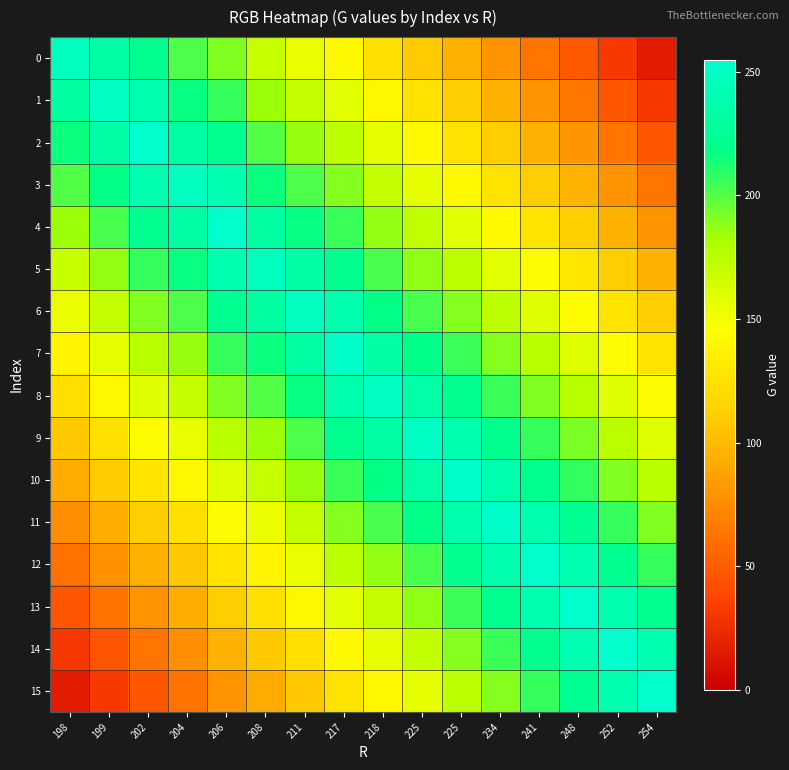

What is the spread (max minus min) of values at 248?

207.2